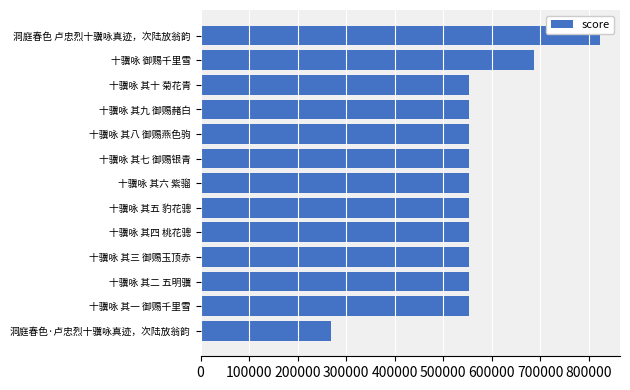

At which category does the chart reach its minimum across all series?

洞庭春色·卢忠烈十骥咏真迹，次陆放翁韵